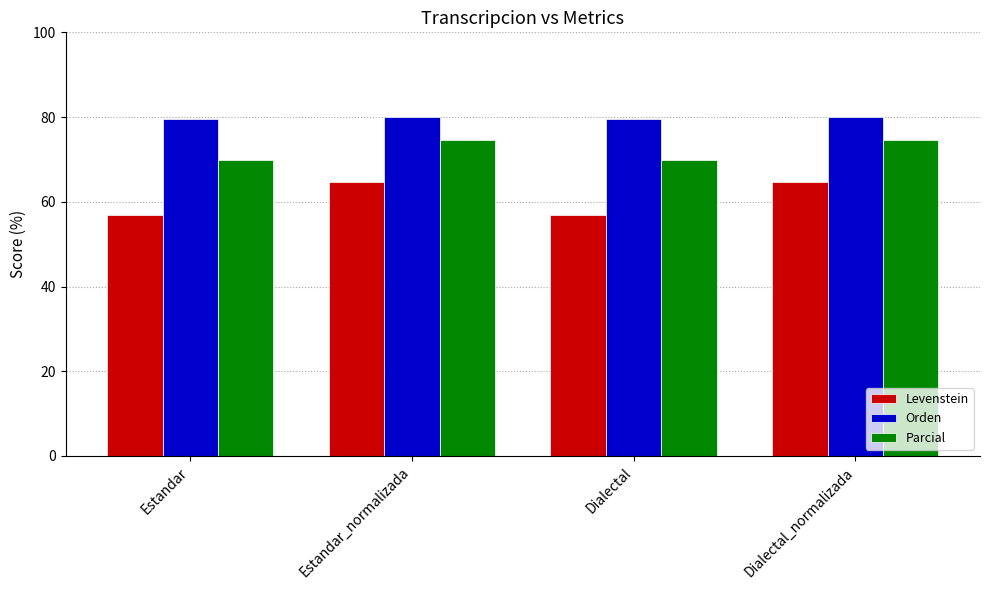

What is the approximate value of Levenstein at Estandar_normalizada?

64.6